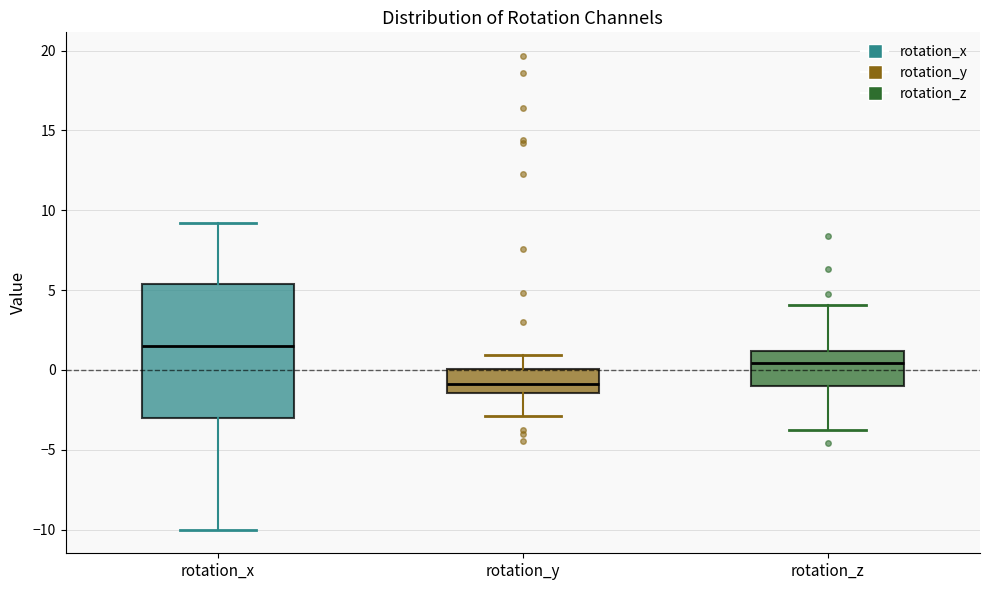

Reading left to right, transcribe this box plot: for each box, give where its median line is, the range the box spans, and where its two whiskers end, as read against the y-axis. The values are not printed on the chart, so give them approximately, as read against the axis.

rotation_x: median 1.5, box -3.0 to 5.5, whiskers -10.0 to 9.0
rotation_y: median -1.0, box -1.5 to 0.0, whiskers -3.0 to 1.0
rotation_z: median 0.5, box -1.0 to 1.0, whiskers -3.5 to 4.0